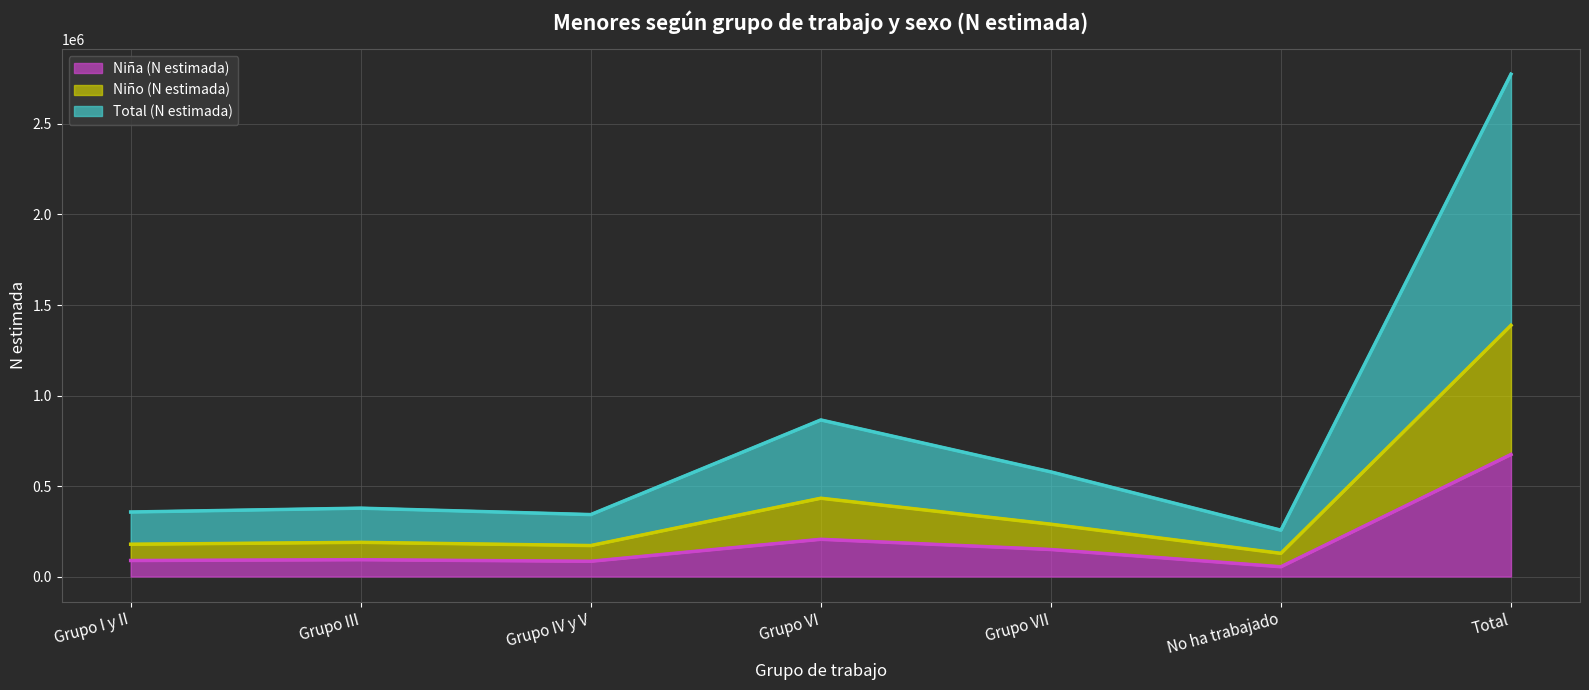

Rank the series by their average value, from highest to lowest.

Total (N estimada), Niño (N estimada), Niña (N estimada)